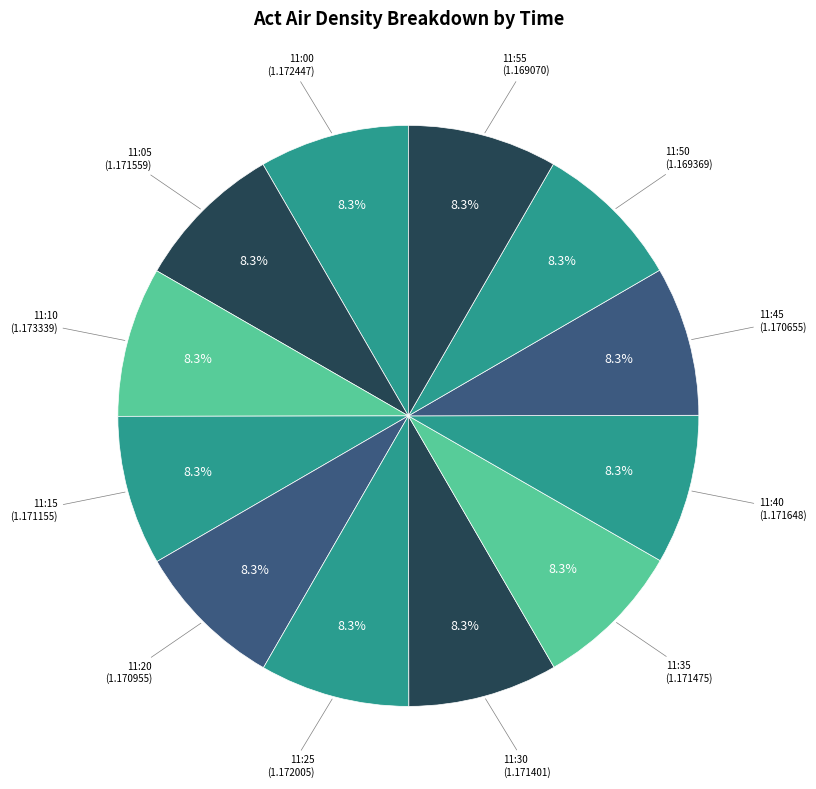

How much of the chart is everything except 11:15?

91.7%